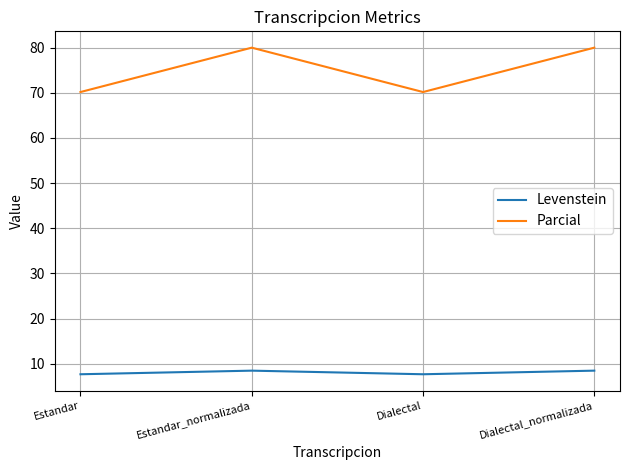

How many categories are shown in the chart?

4